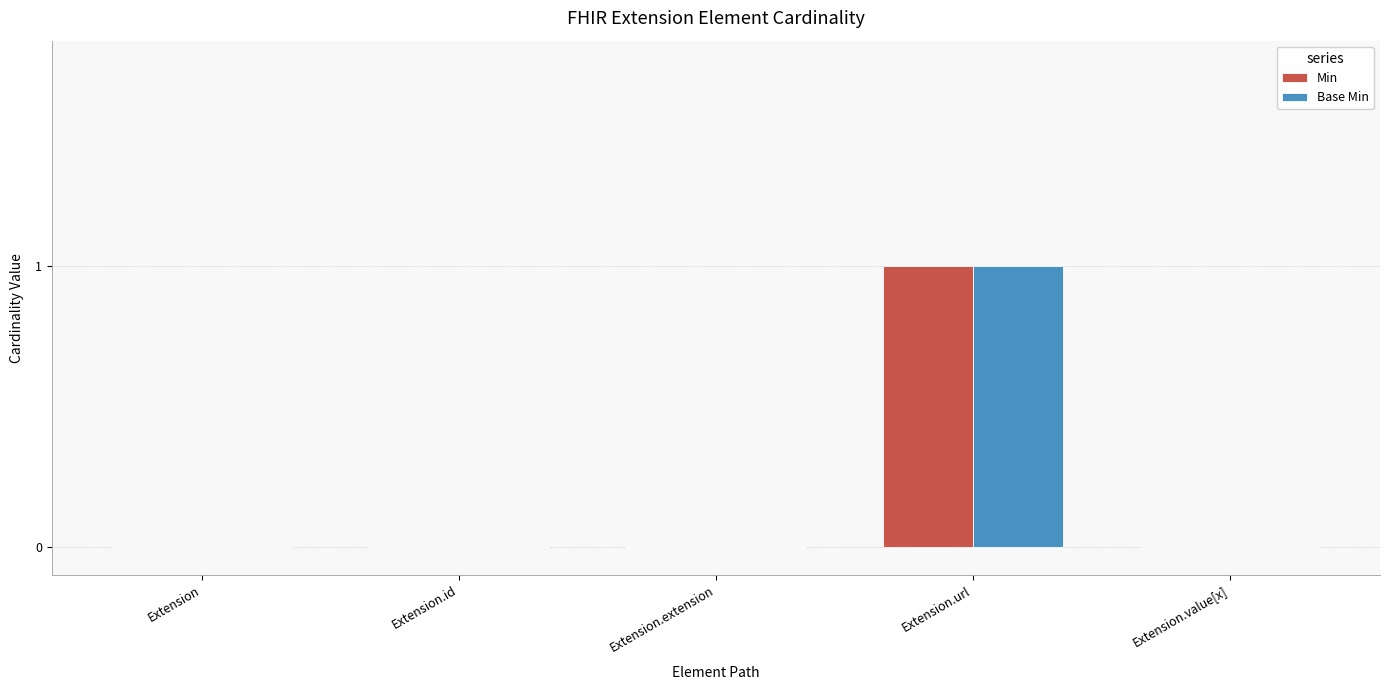

What is the sum of all Base Min values?

1